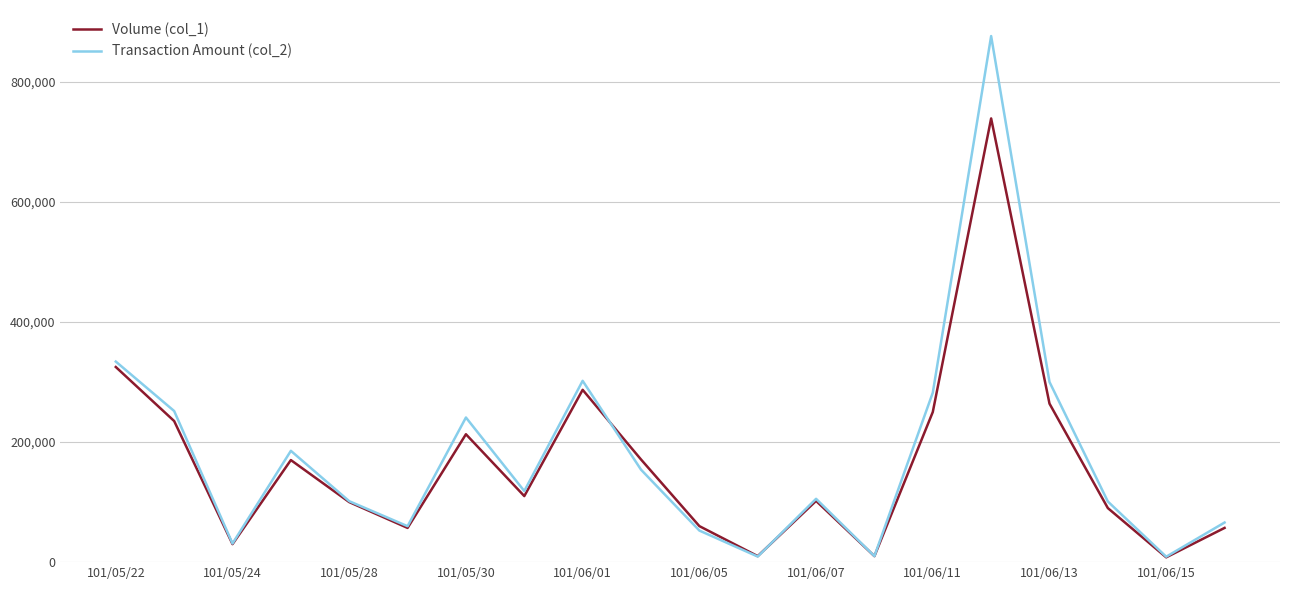

Which series ends up on top after the final intersection of Volume (col_1) and Transaction Amount (col_2)?

Transaction Amount (col_2)